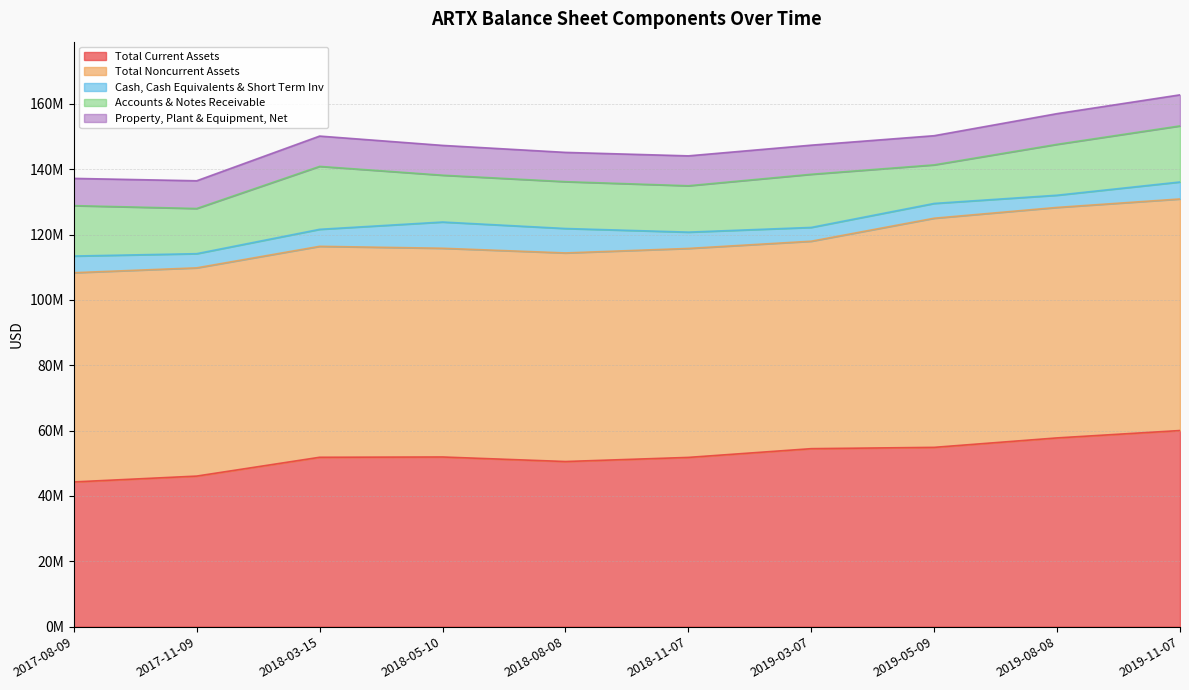

What is the value of the Property, Plant & Equipment, Net point at the 7th from the left?

8914247